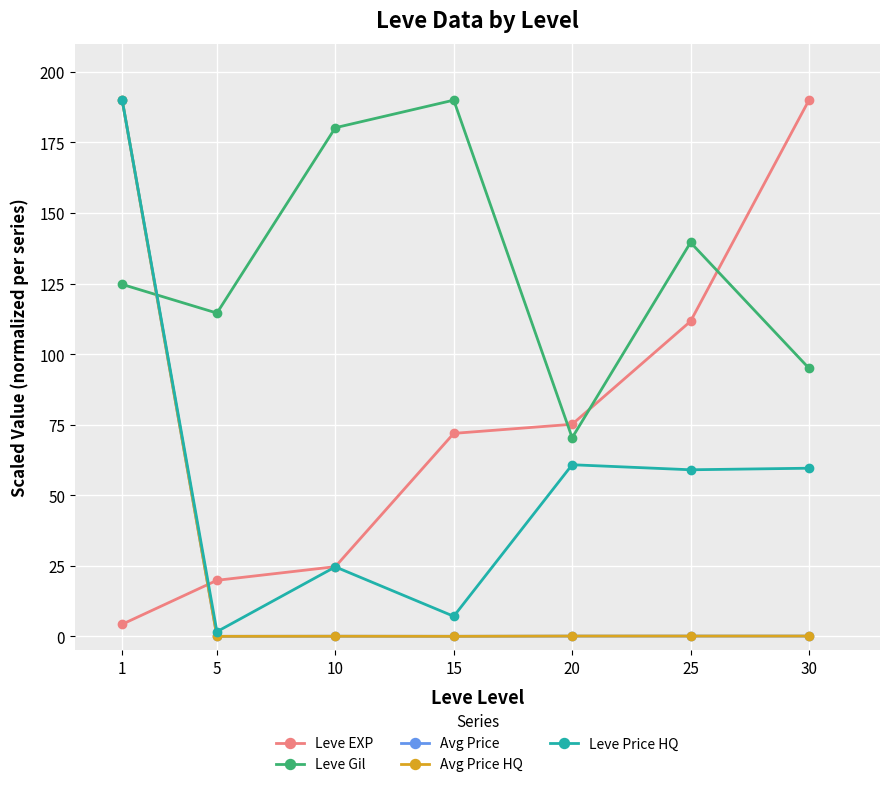

Between which two adjacent categories do Avg Price and Leve EXP first intersect?

1 and 5